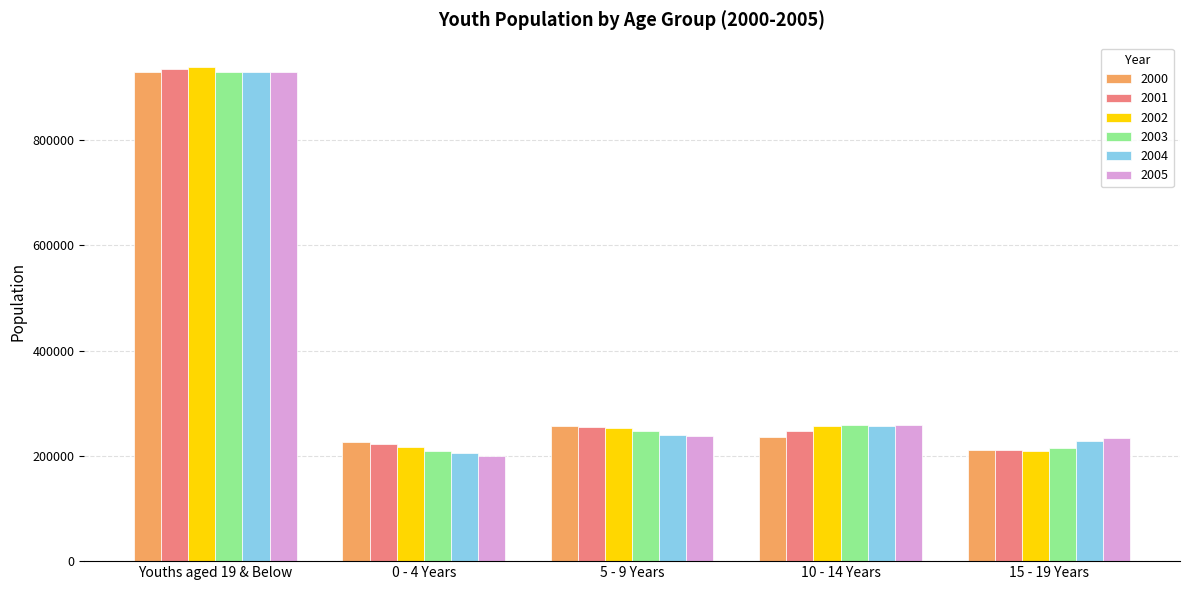

What is the spread (max minus min) of values at 0 - 4 Years?

26176